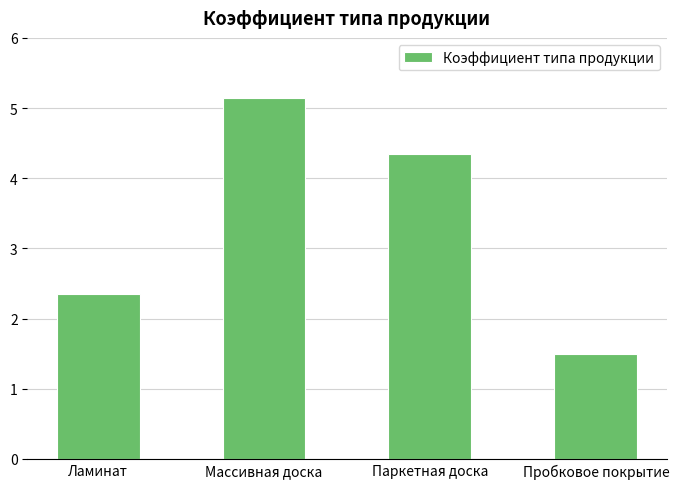

Reading right to left, transcribe all the data shown in this chart.

1.5	4.3	5.2	2.4